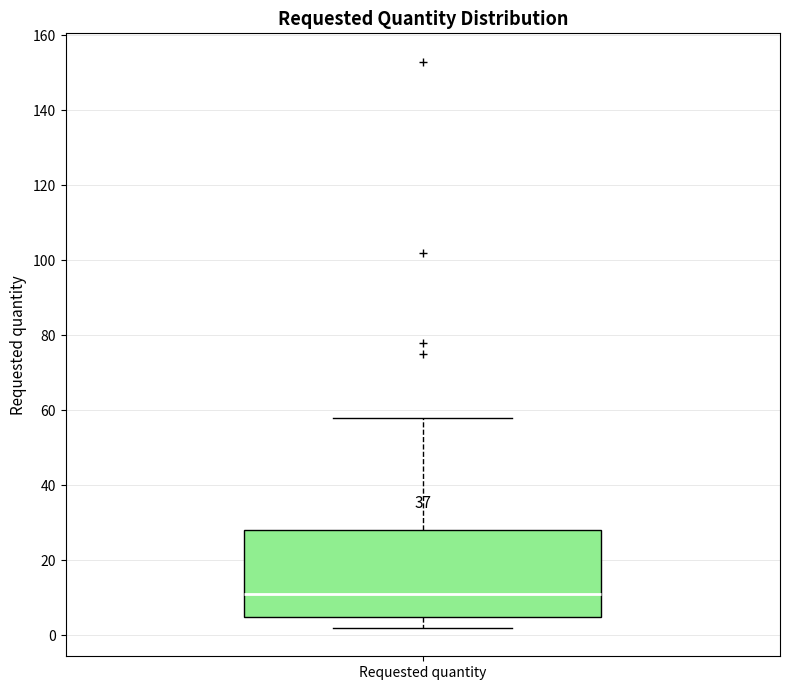

Transcribe this box plot: give where the median line is, the range the box spans, and where the two whiskers end, as read against the y-axis. The values are not printed on the chart, so give them approximately, as read against the axis.

median 12, box 6 to 28, whiskers 2 to 58